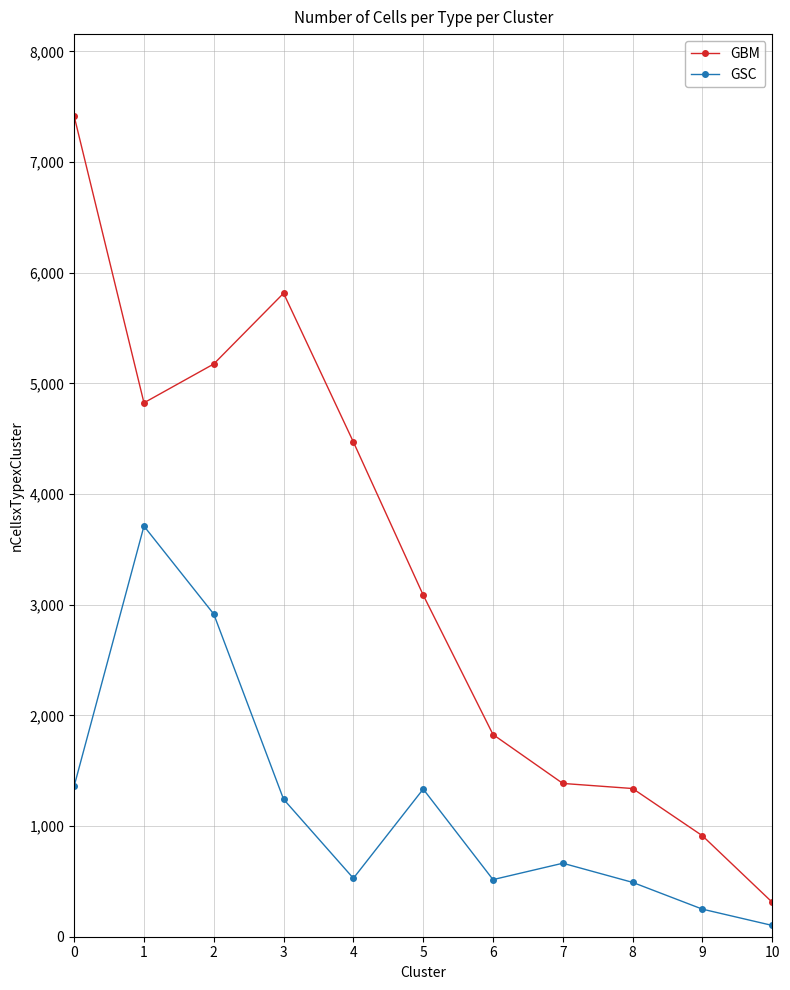

Where is the first local maximum for GSC?

1